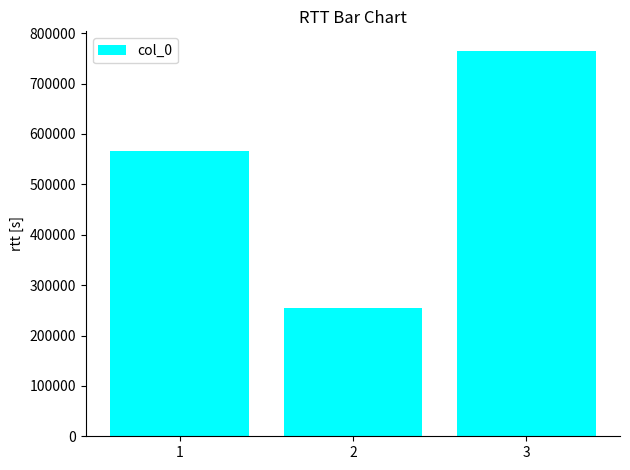

What is the approximate value at 2, to the nearest 100?

254300